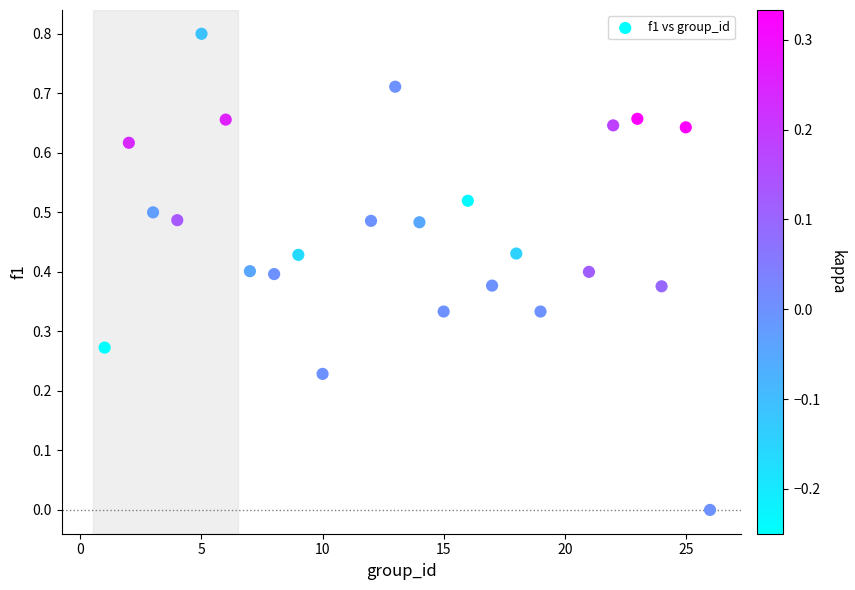

What is the range of X values (max minus min)?

25.0